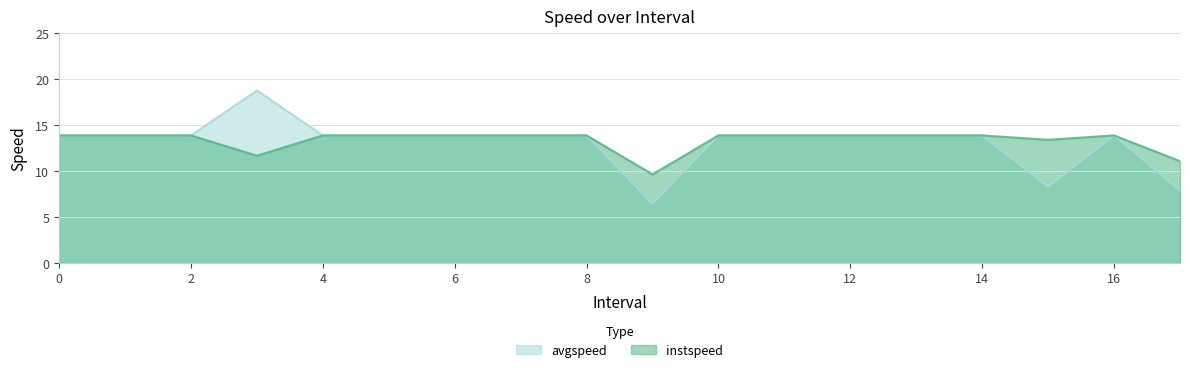

Reading left to right, transcribe all the data shown in this chart.

instspeed: 13.9	13.9	13.9	11.7	13.9	13.9	13.9	13.9	13.9	9.6	13.9	13.9	13.9	13.9	13.9	13.4	13.9	11.1
avgspeed: 13.9	13.9	13.9	18.8	13.9	13.9	13.9	13.9	13.9	6.4	13.9	13.9	13.9	13.9	13.9	8.3	13.9	7.9